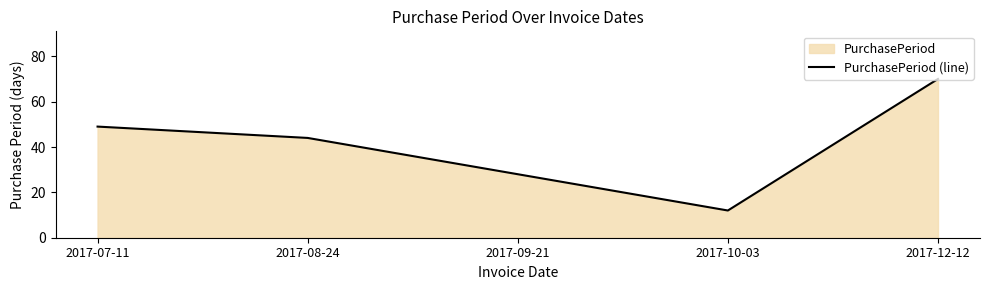

What is the difference between the values at 2017-10-03 and 2017-09-21?

16